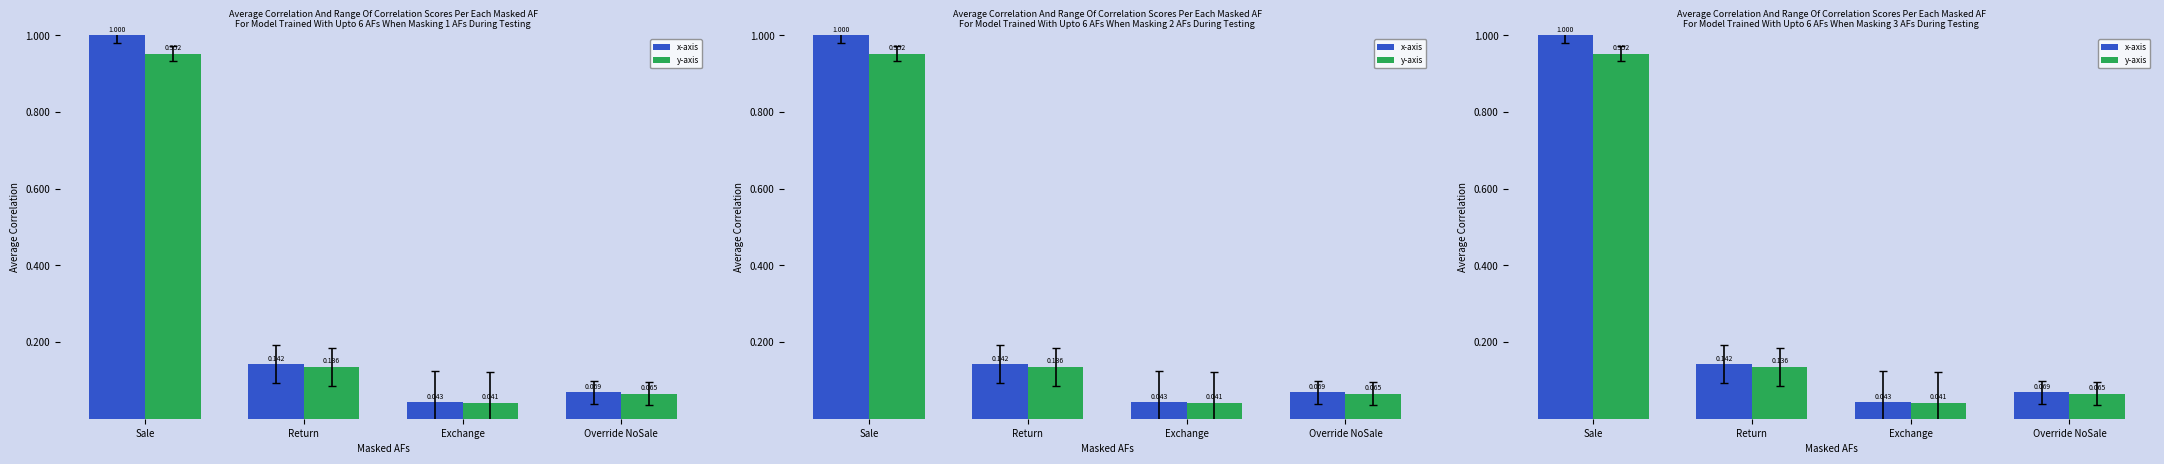

Rank the series by their average value, from highest to lowest.

x-axis, y-axis